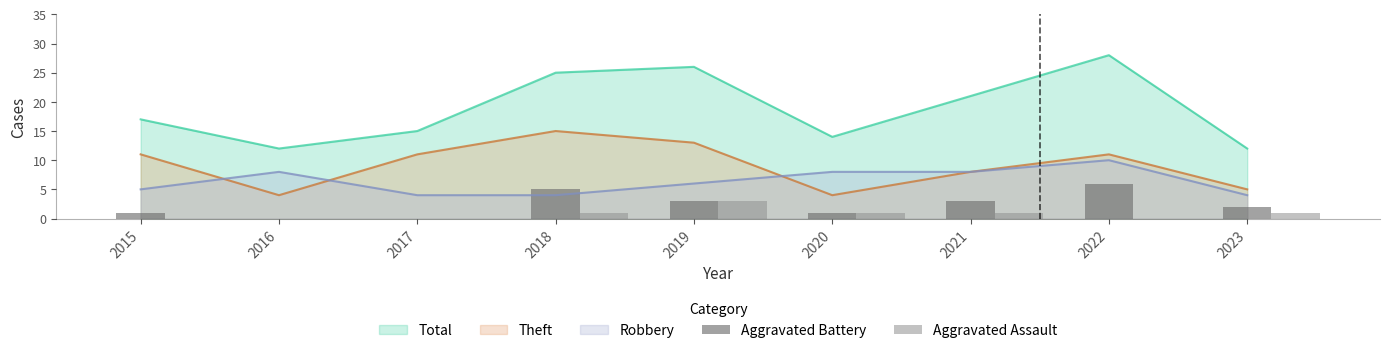

True or false: Total and Robbery cross at least once.

False